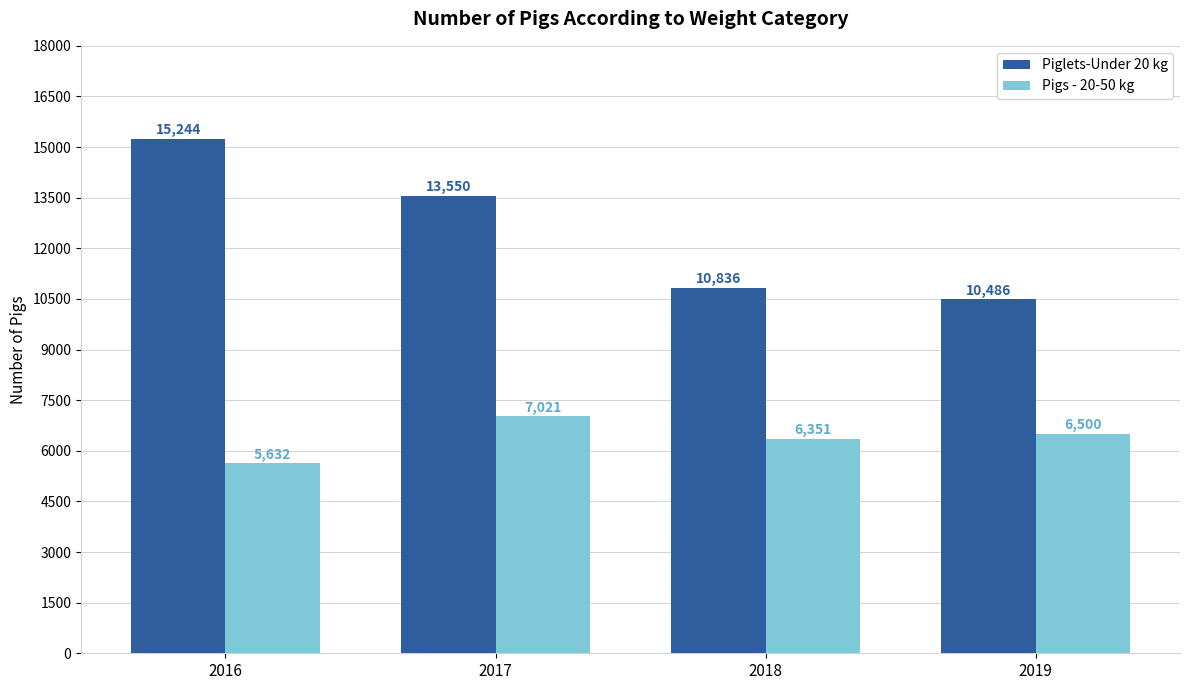

Rank the series at 2016 from lowest to highest value.

Pigs - 20-50 kg, Piglets-Under 20 kg